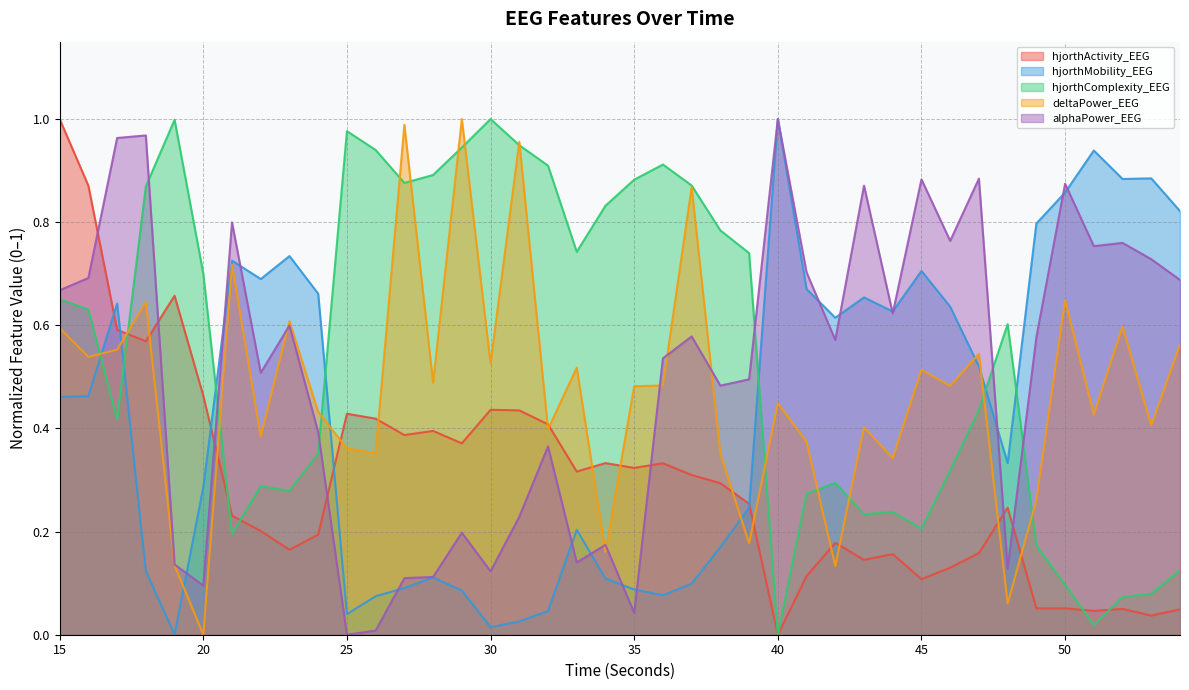

Where is deltaPower_EEG nearest to the value 0?

20